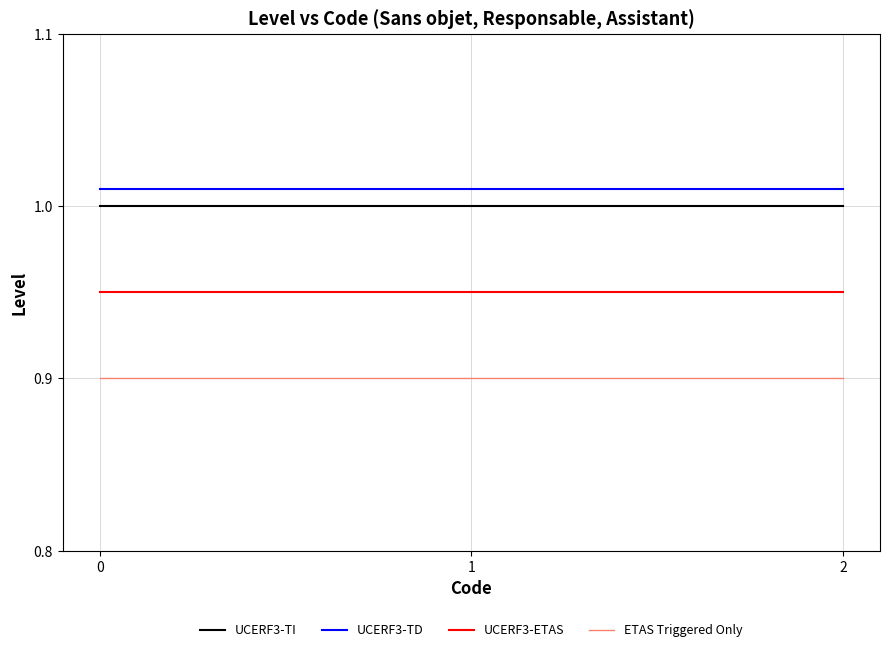

The ETAS Triggered Only series shows 0.9 at 1. True or false?

True